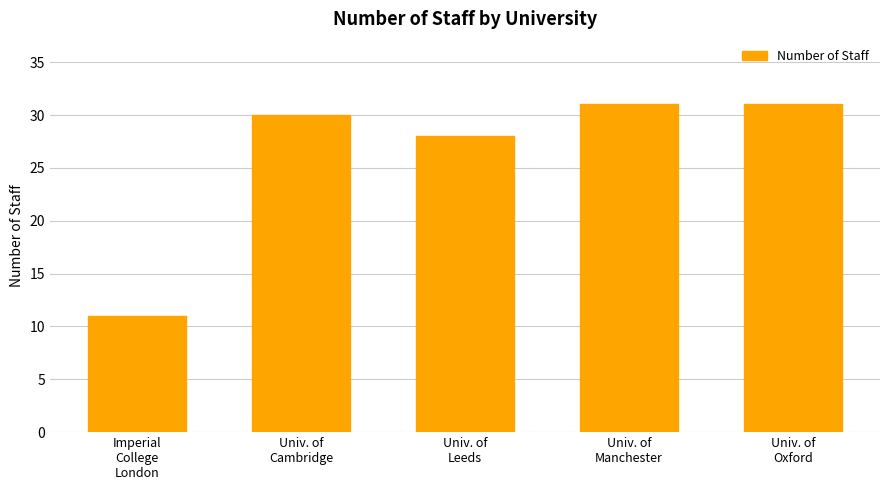

Reading left to right, list all the values displayed in this chart.

11	30	28	31	31